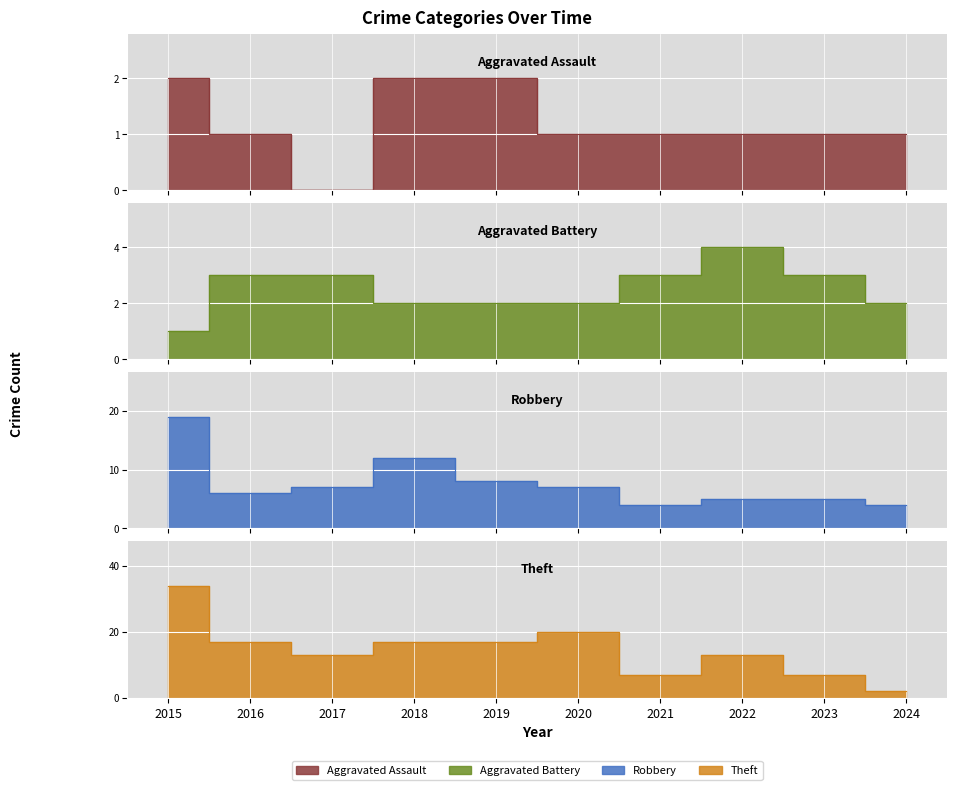

What is the average value of the Aggravated Assault series?

1